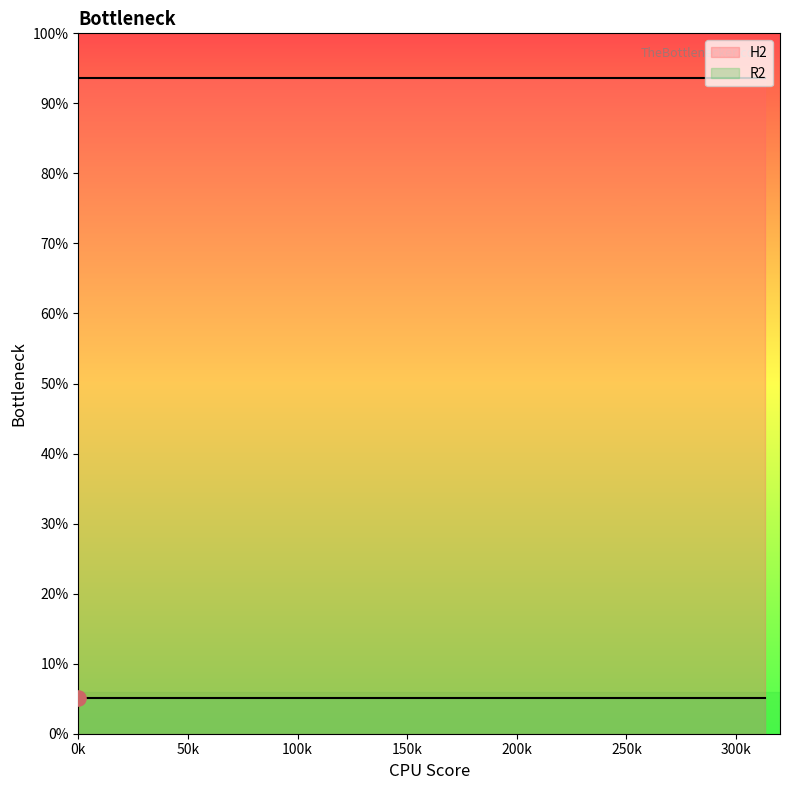

Which series has the largest total across all categories?

H2